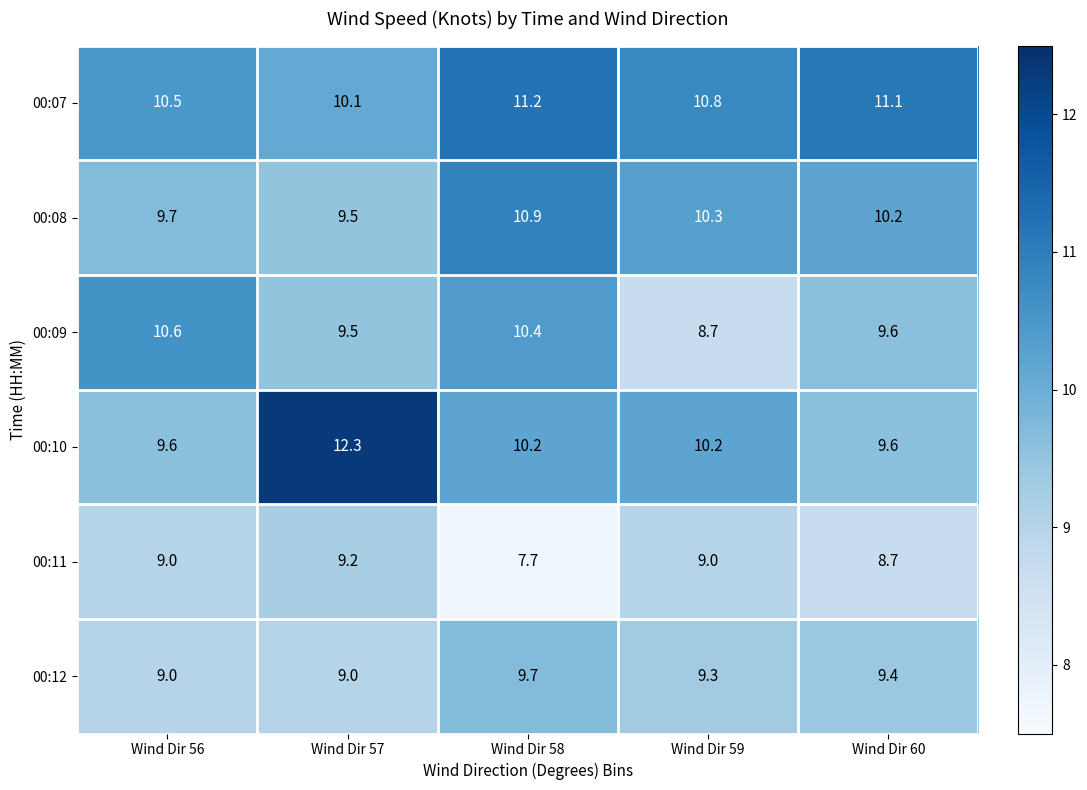

Reading left to right, what are all the values shown in this chart?

00:07: 10.5	10.1	11.2	10.8	11.1
00:08: 9.7	9.5	10.9	10.3	10.2
00:09: 10.6	9.5	10.4	8.7	9.6
00:10: 9.6	12.3	10.2	10.2	9.6
00:11: 9.0	9.2	7.7	9.0	8.7
00:12: 9.0	9.0	9.7	9.3	9.4